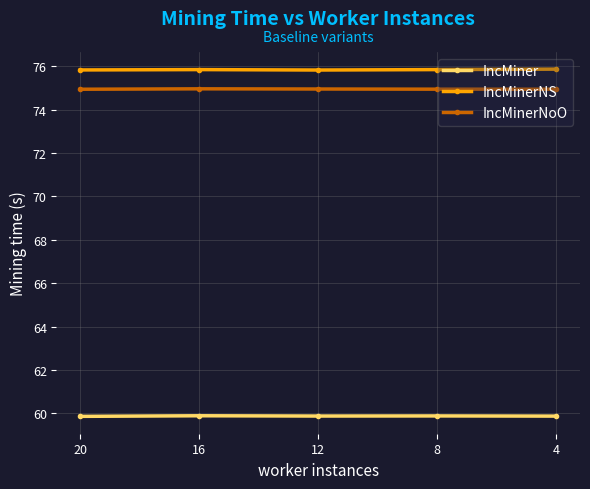

Which series has the largest range (max minus min)?

IncMinerNS